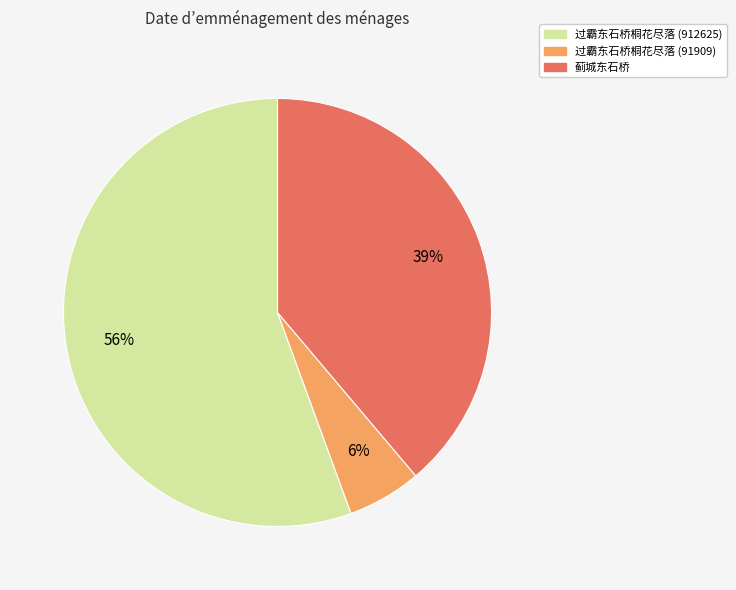

What is the largest slice in the pie chart?

过霸东石桥桐花尽落 (912625)